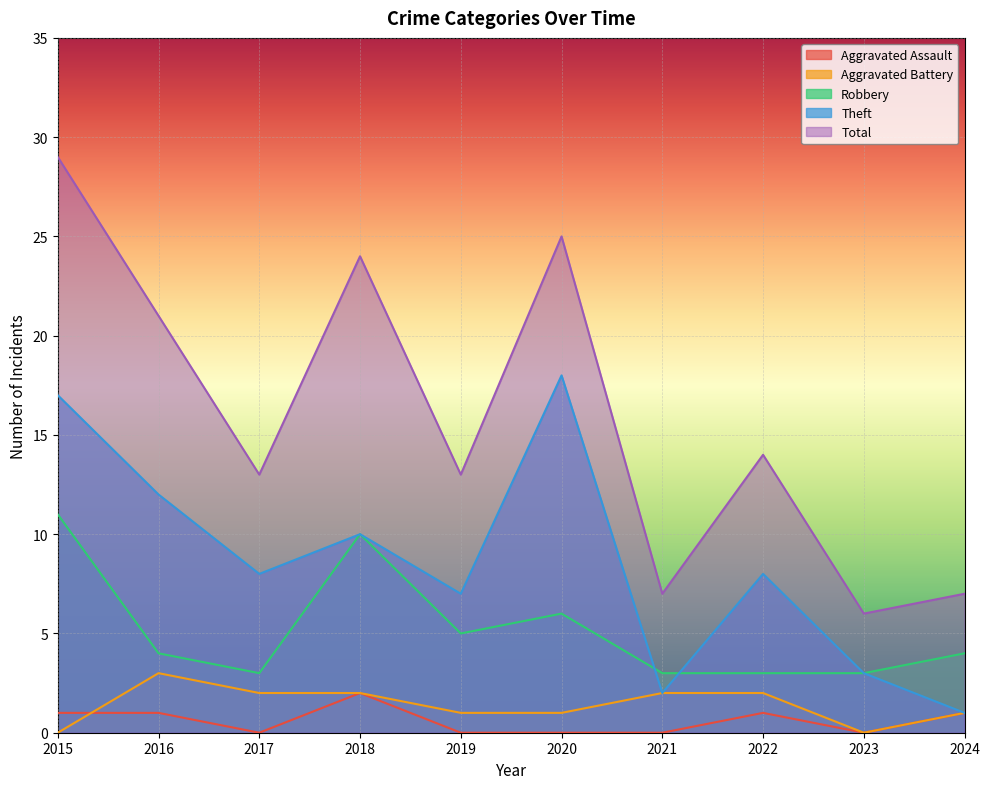

What is the value of the Total point at the 4th from the left?

24